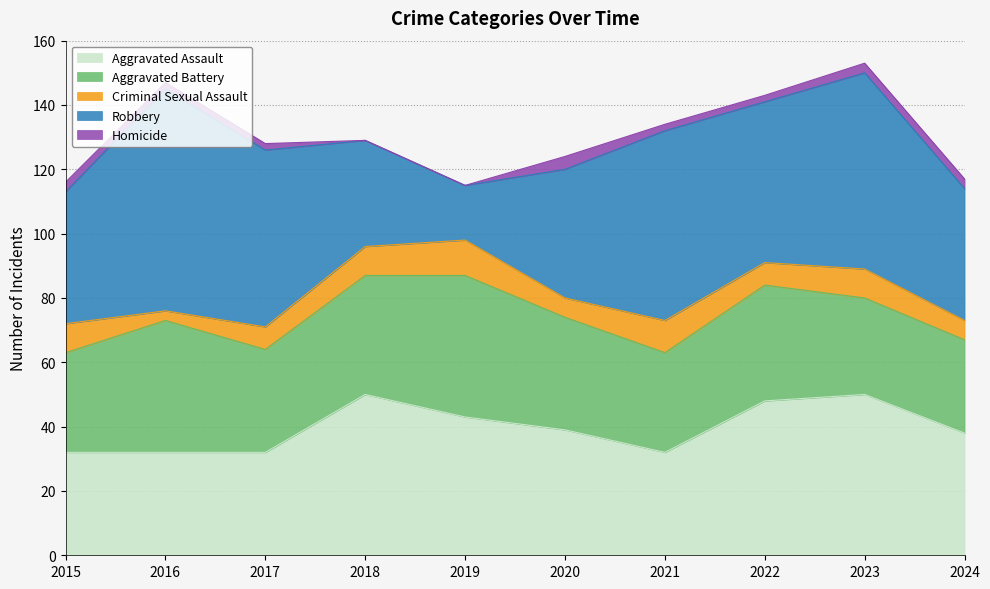

What is the average value of the Homicide series?

2